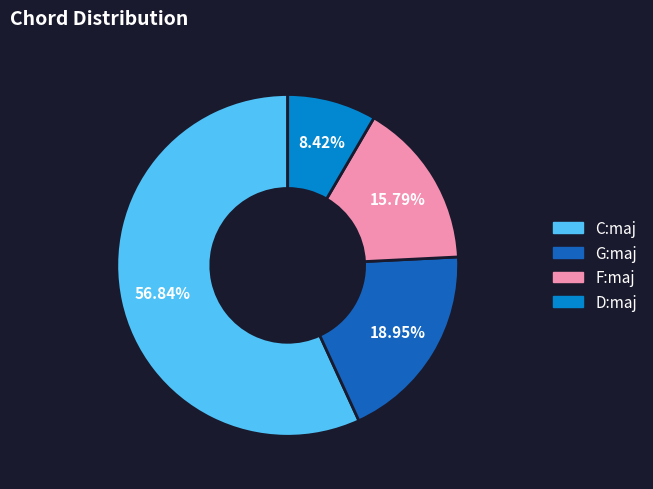

Between G:maj and D:maj, which is larger?

G:maj